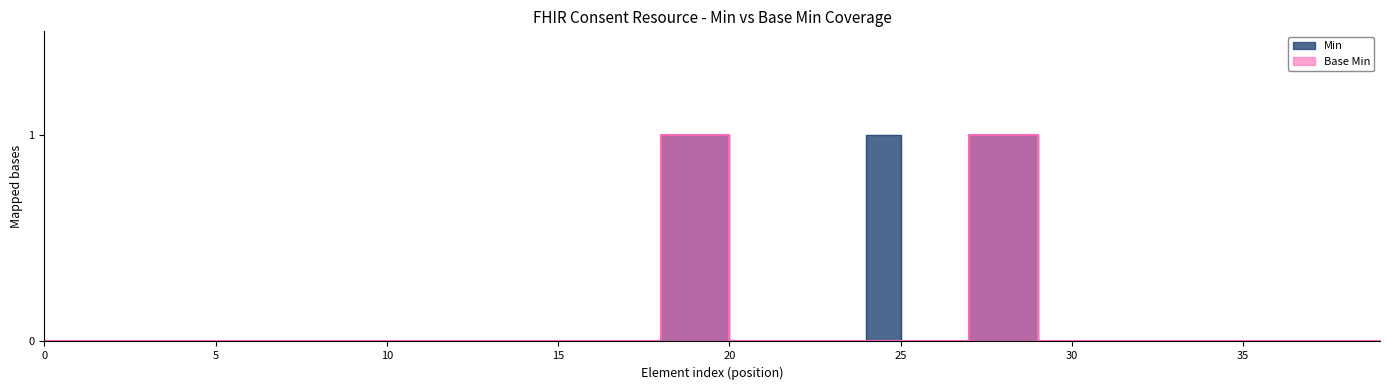

How many lines are shown in the chart?

2